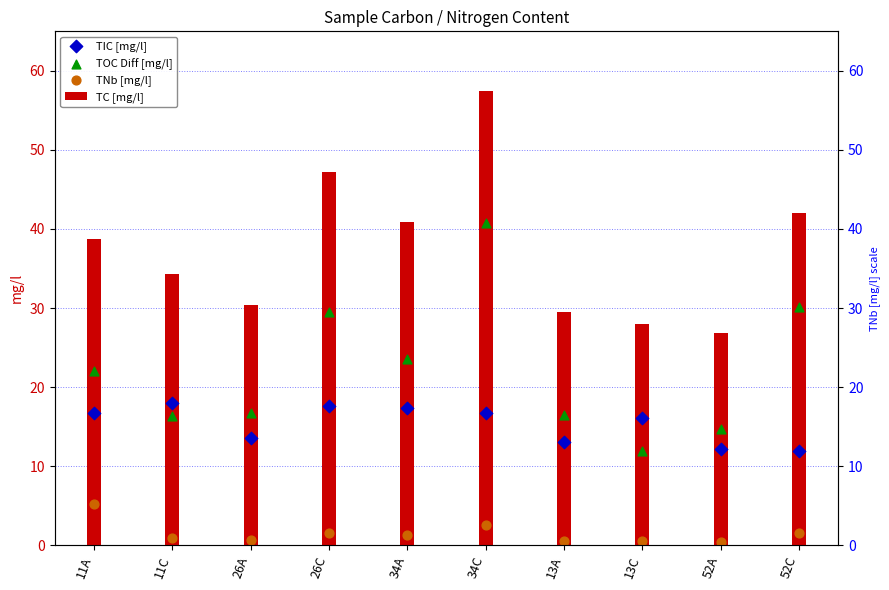

What are all the series names shown in the legend?

TC [mg/l], TIC [mg/l], TOC Diff [mg/l], TNb [mg/l]